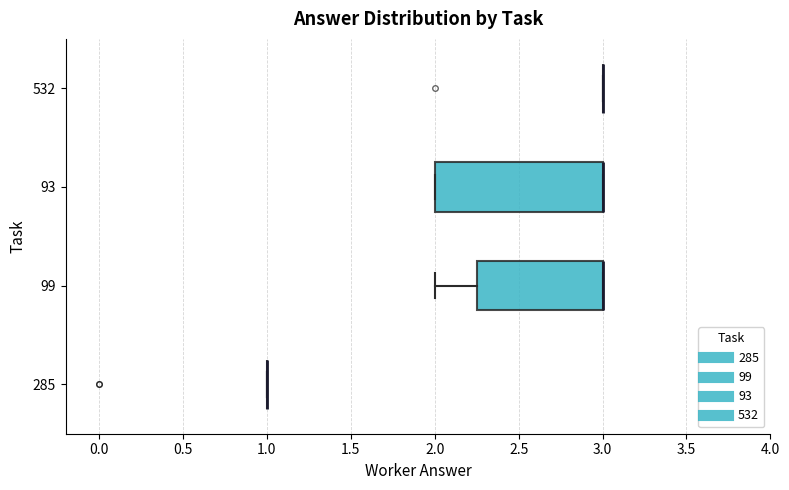

Which box is the widest, from its left edge to its right edge?

93